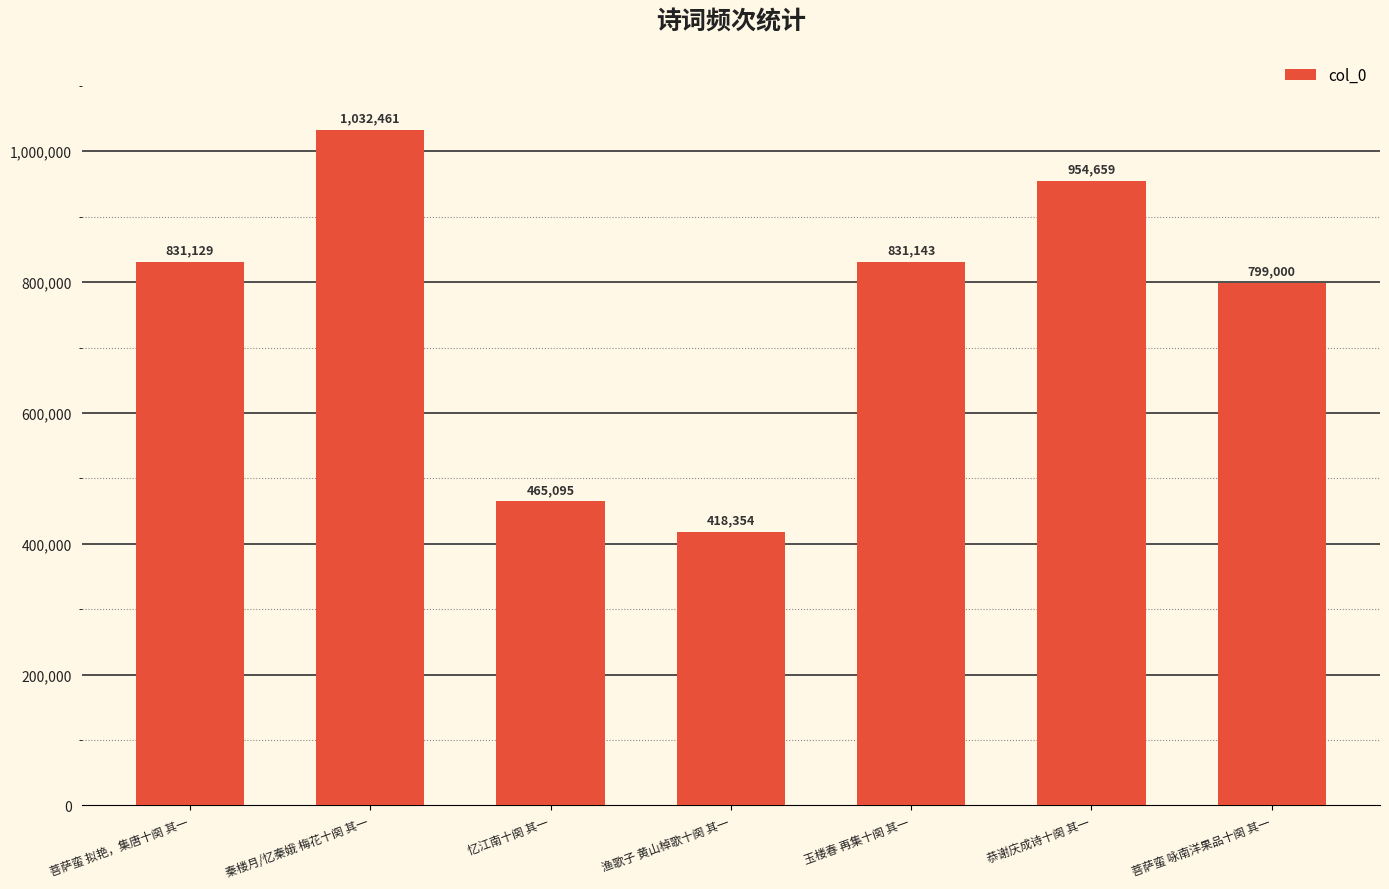

What is the change in value from 秦楼月/忆秦娥 梅花十阕 其一 to 玉楼春 再集十阕 其一?

-201318